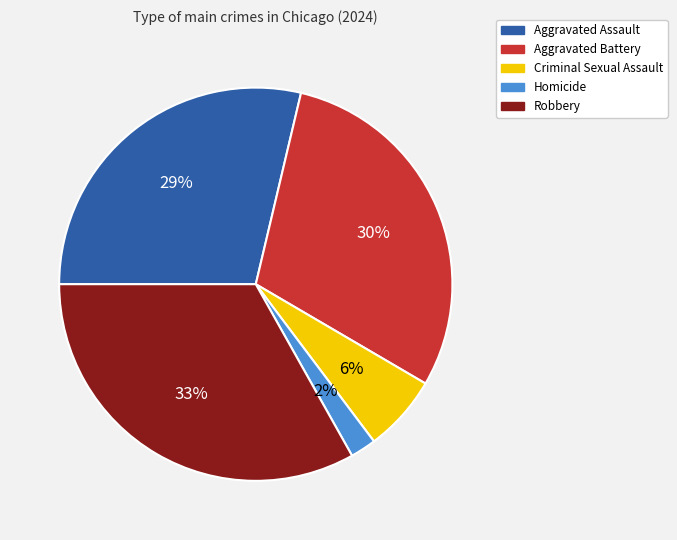

Is it true that Robbery is 33% of the pie?

True